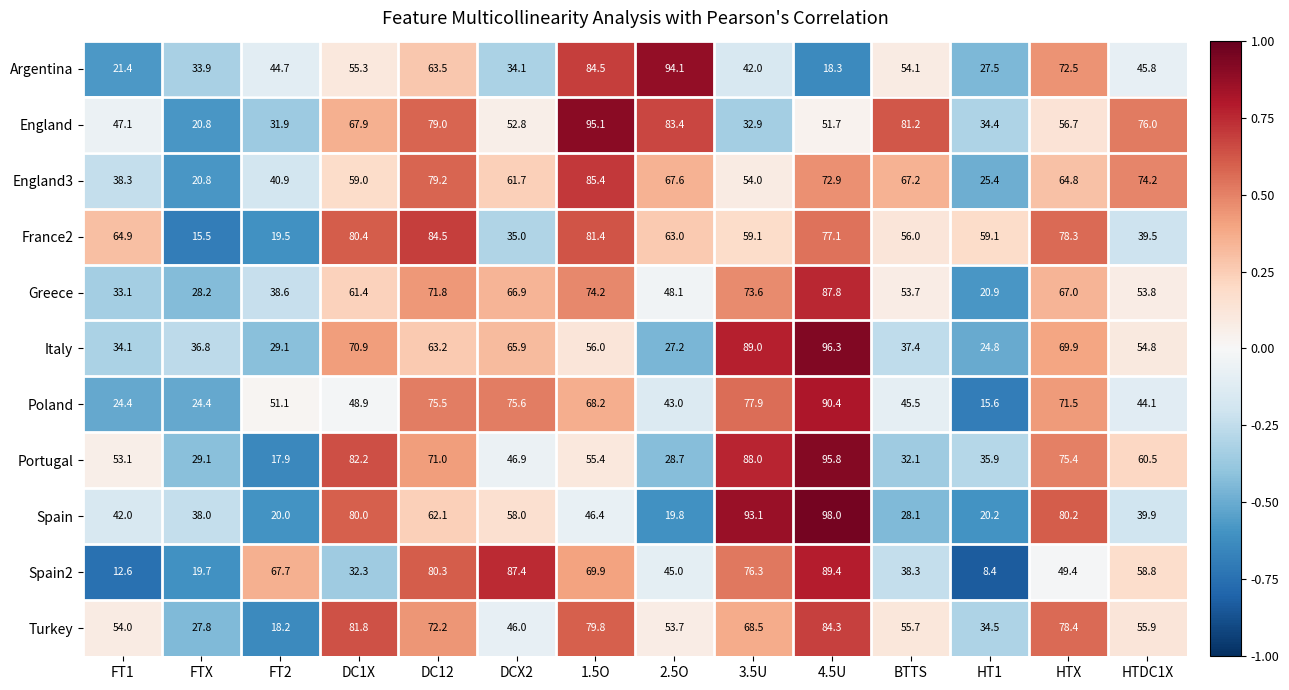

What is the minimum value for England3?

20.8